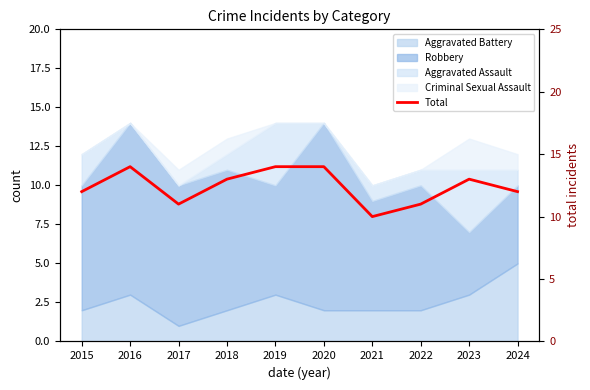

Where does the data first go above 13?

2016